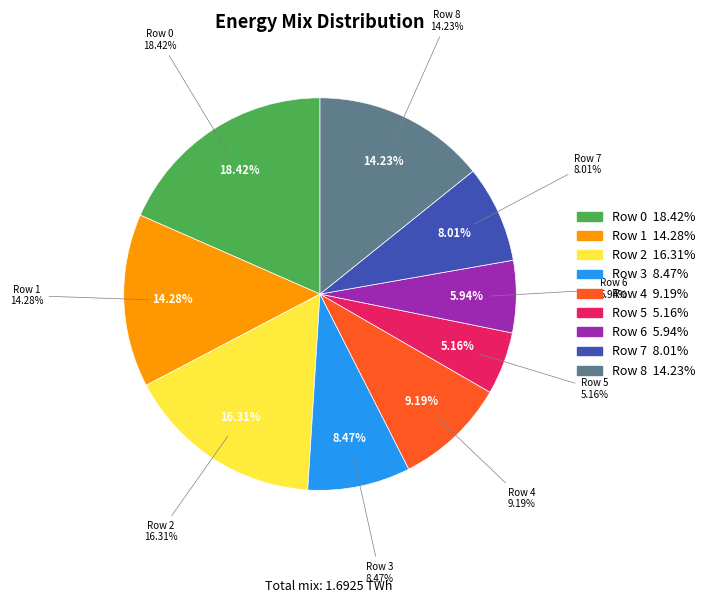

Is Row 4 the majority of the pie?

No